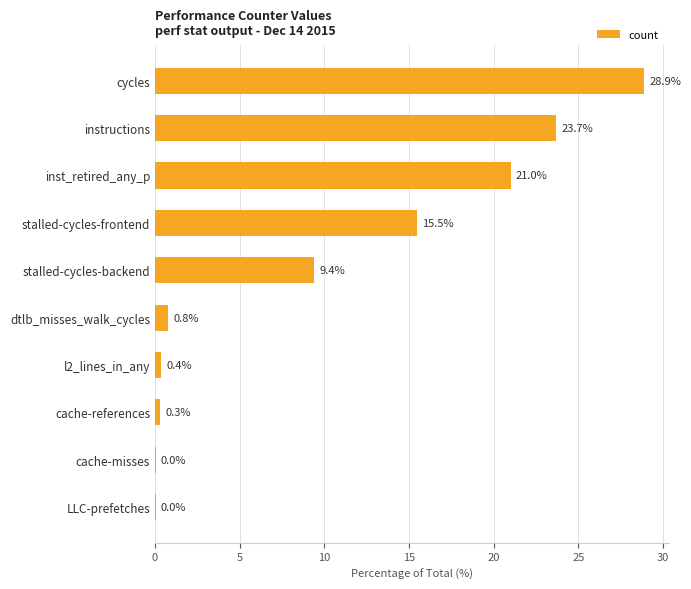

What is the greatest value displayed?

28.9